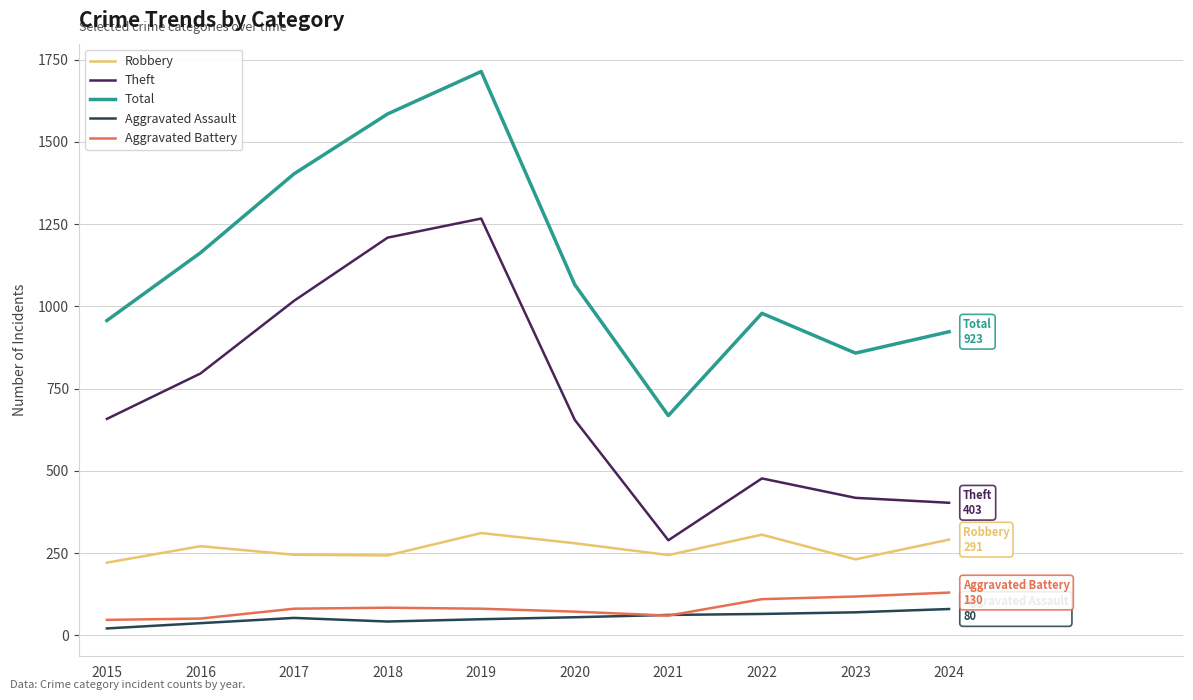

True or false: Aggravated Battery and Theft cross at least once.

False